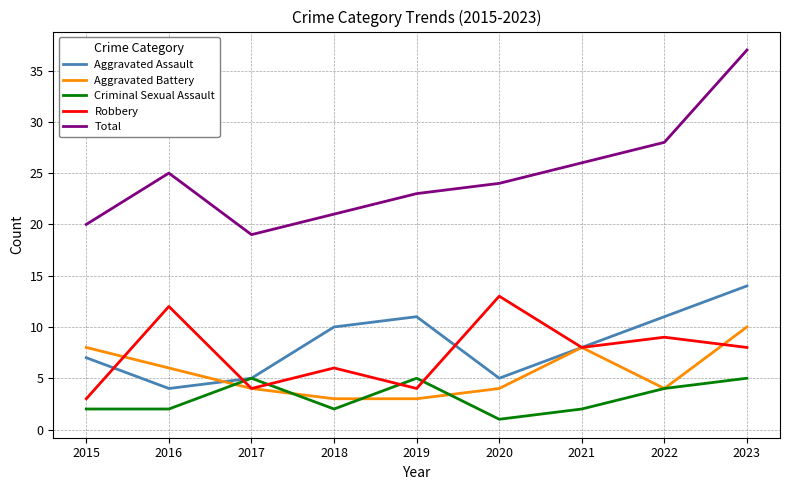

At which category is the sum across all series the highest?

2023